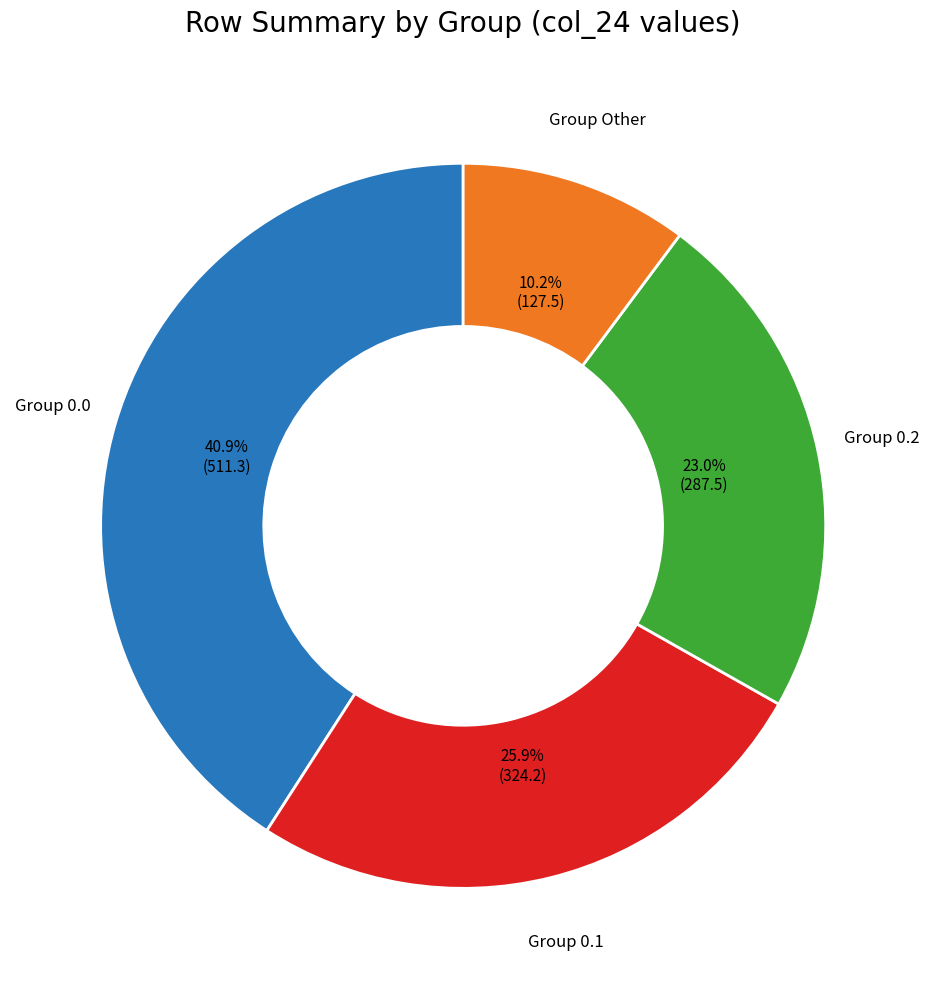

Is there a majority slice in this chart?

No